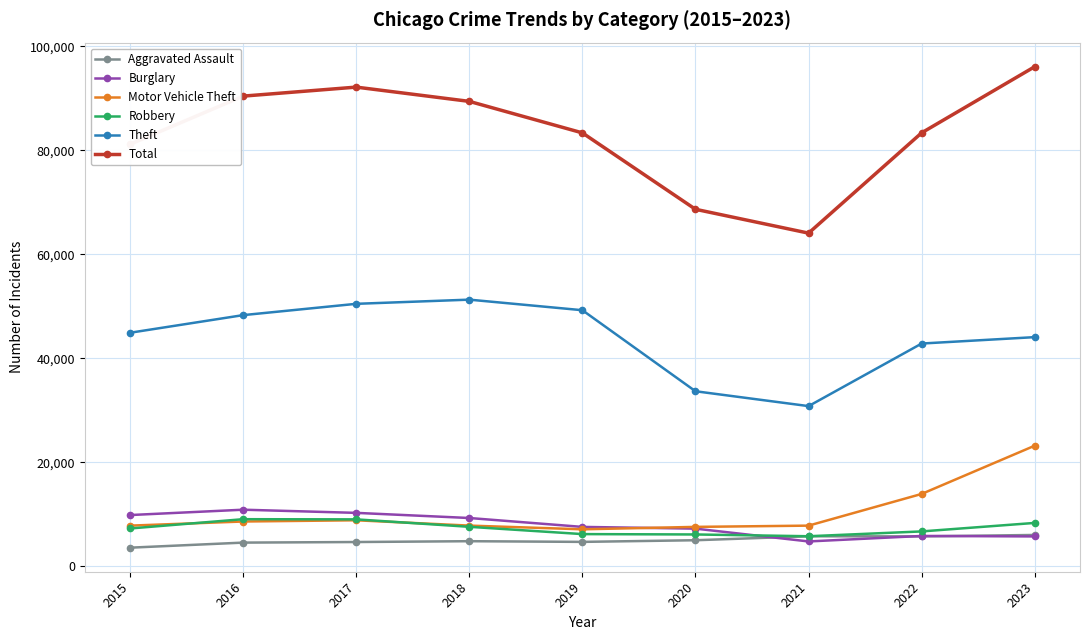

How many distinct data groups are displayed?

6